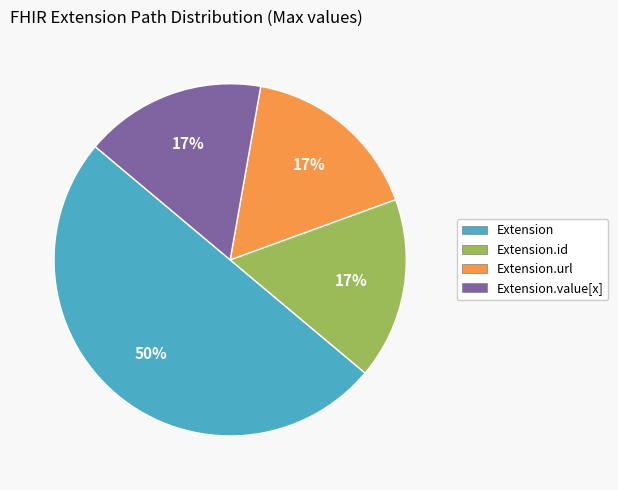

To the nearest percent, what is the average slice percentage?

25%